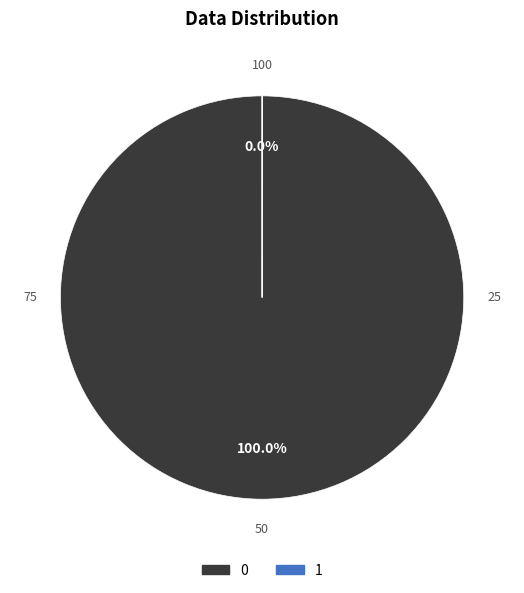

To the nearest percent, what is the combined percentage of 1 and 0?

100%